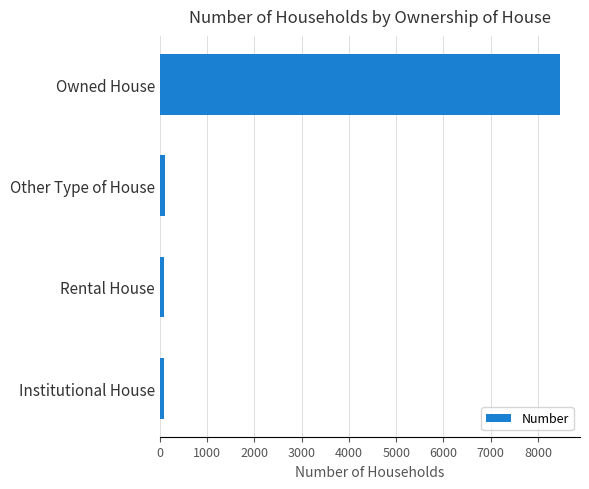

What is the difference between the maximum and minimum values?

8386